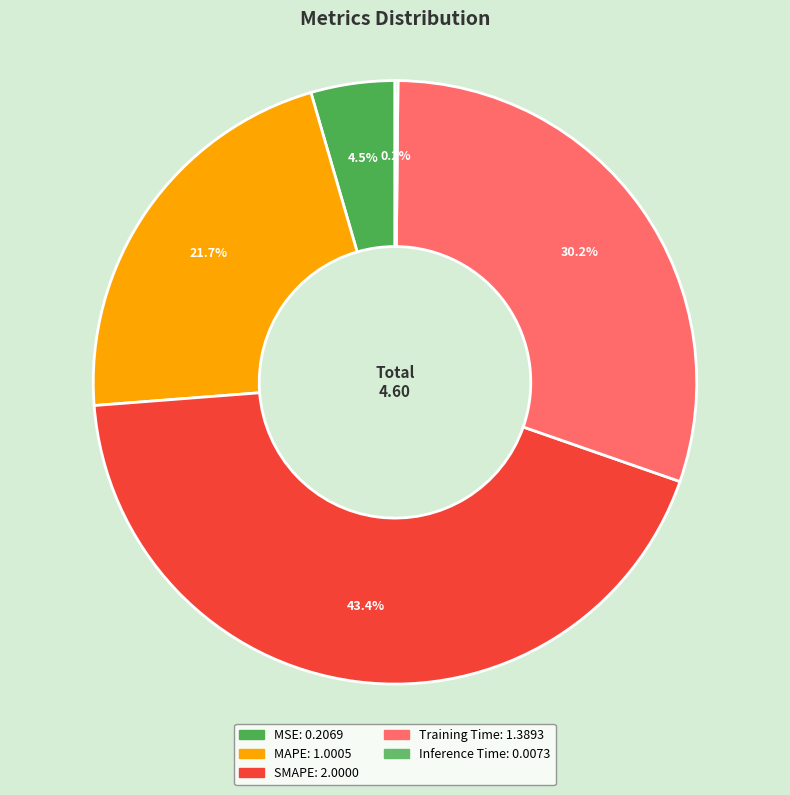

Does any single category account for the majority?

No